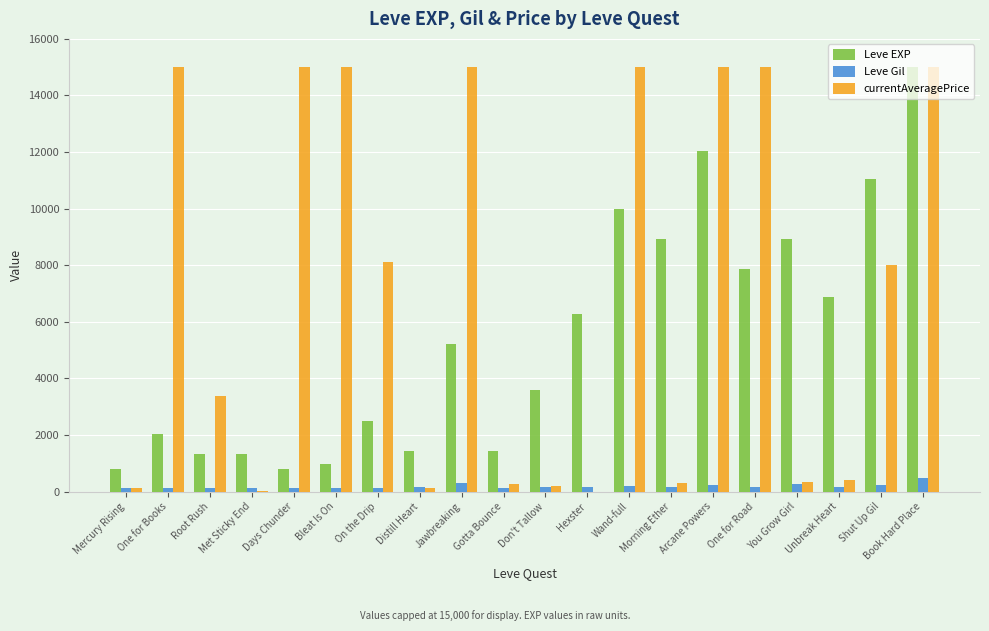

What is the sum of the currentAveragePrice values at Arcane Powers and Days Chunder?

30000